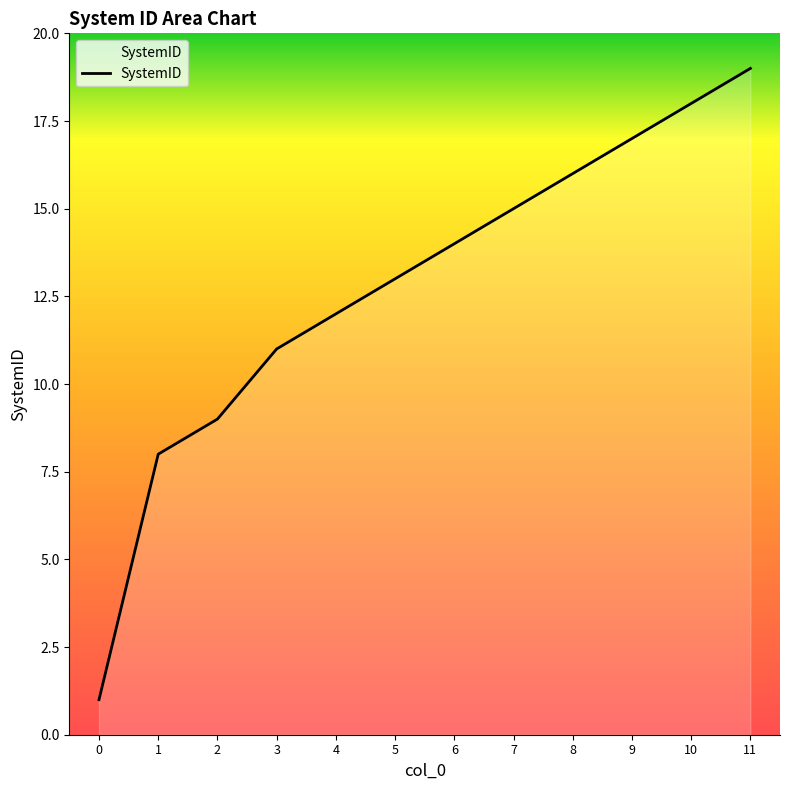

What is the approximate value at 7, to the nearest 10?

20